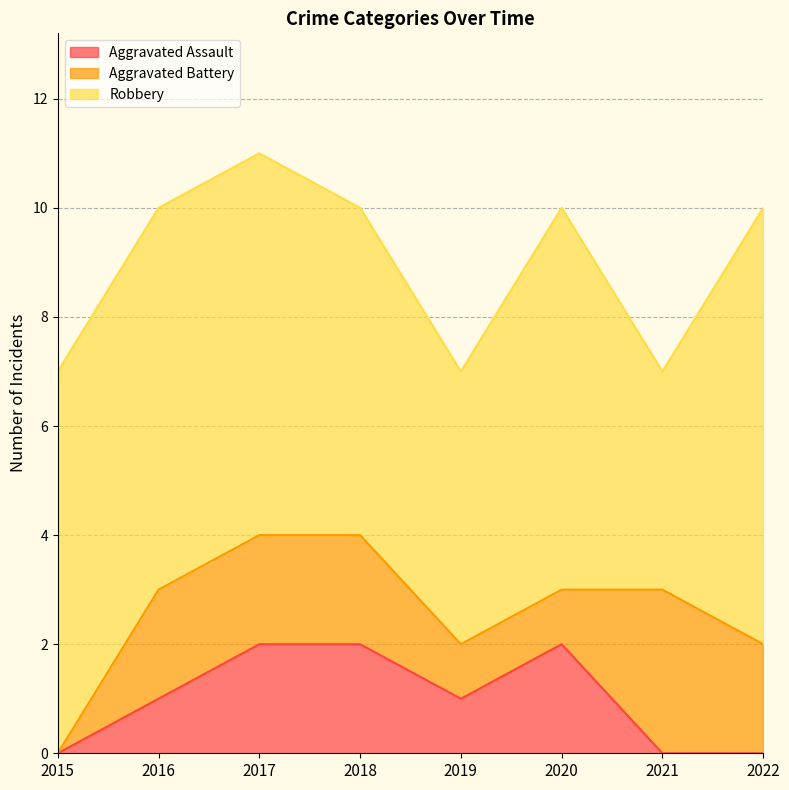

How many lines are shown in the chart?

3